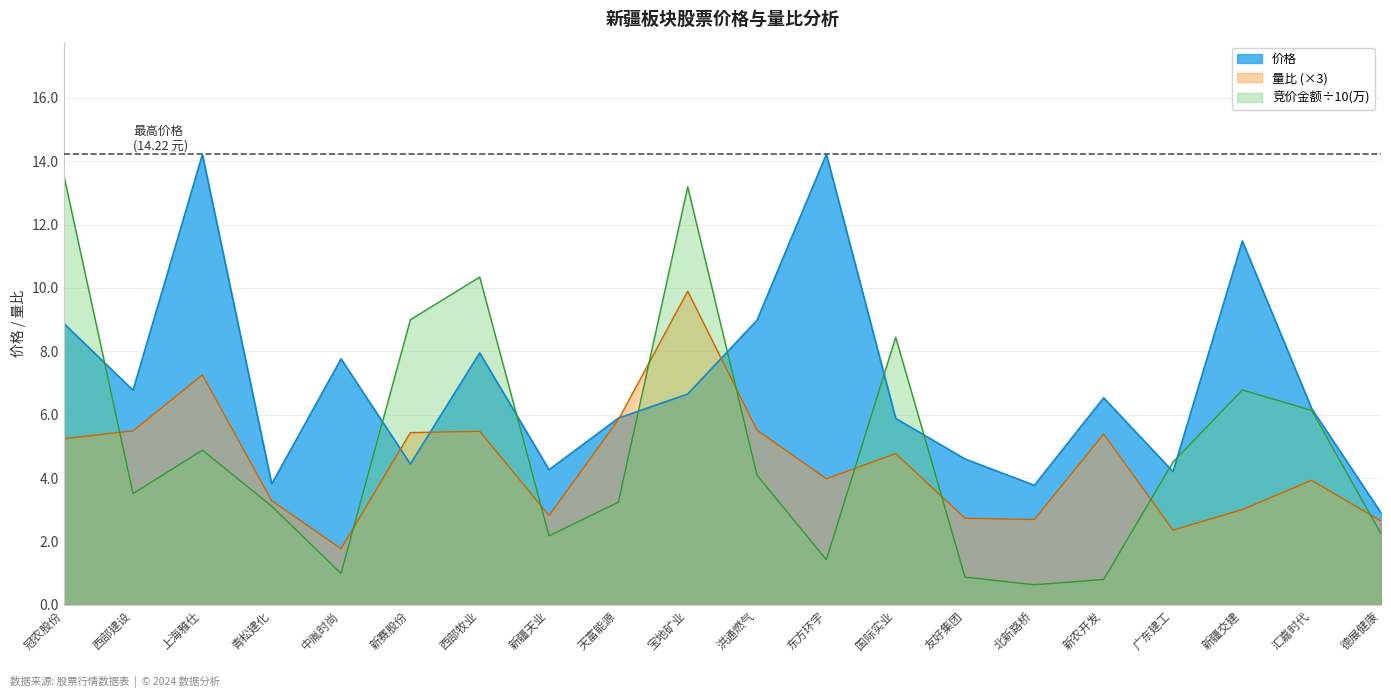

What position from the right is 中胤时尚?

16